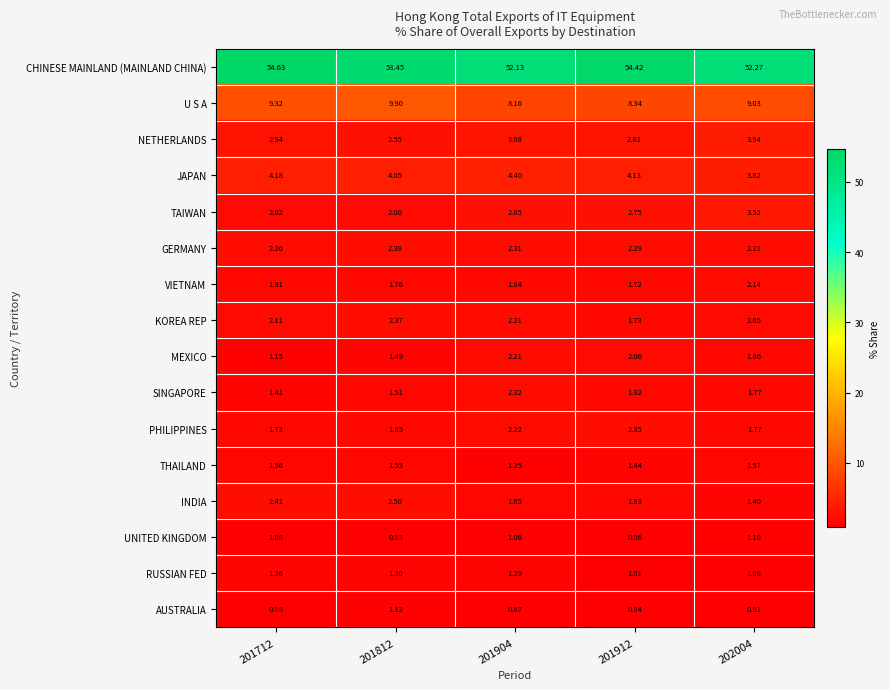

At 201812, list the series in order from largest to smallest.

CHINESE MAINLAND (MAINLAND CHINA), U S A, JAPAN, NETHERLANDS, INDIA, GERMANY, KOREA REP, TAIWAN, PHILIPPINES, VIETNAM, THAILAND, SINGAPORE, MEXICO, RUSSIAN FED, AUSTRALIA, UNITED KINGDOM